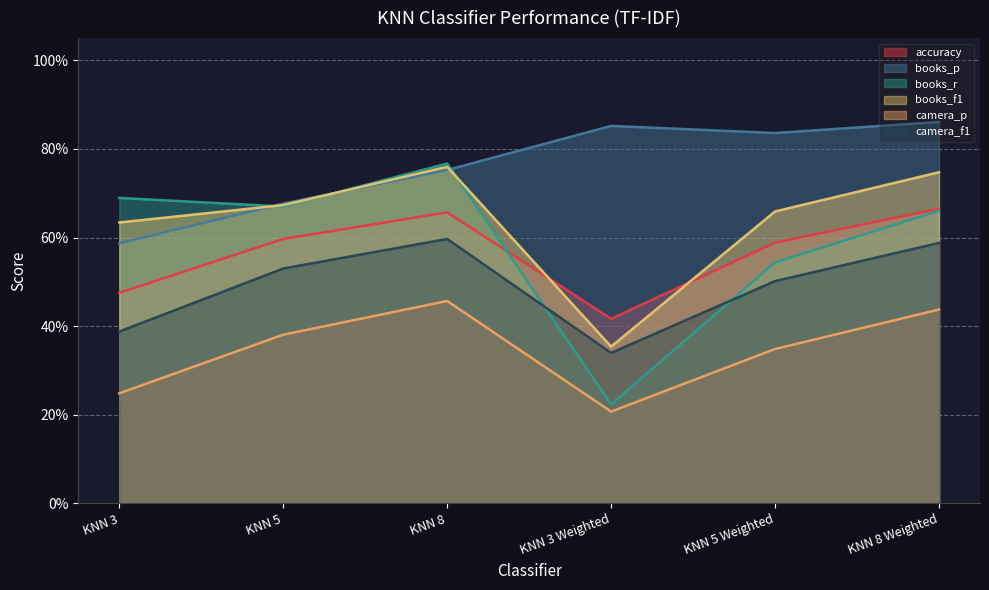

True or false: books_p and camera_f1 intersect in this chart.

False